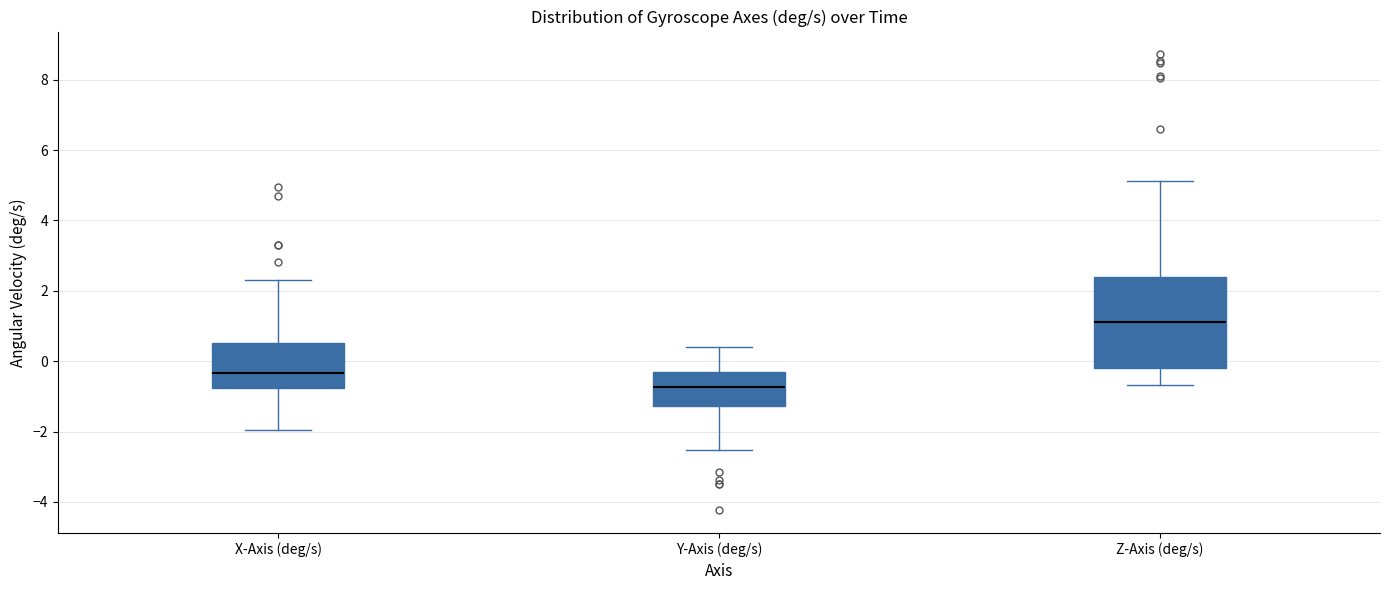

Which box has the lowest median line?

Y-Axis (deg/s)